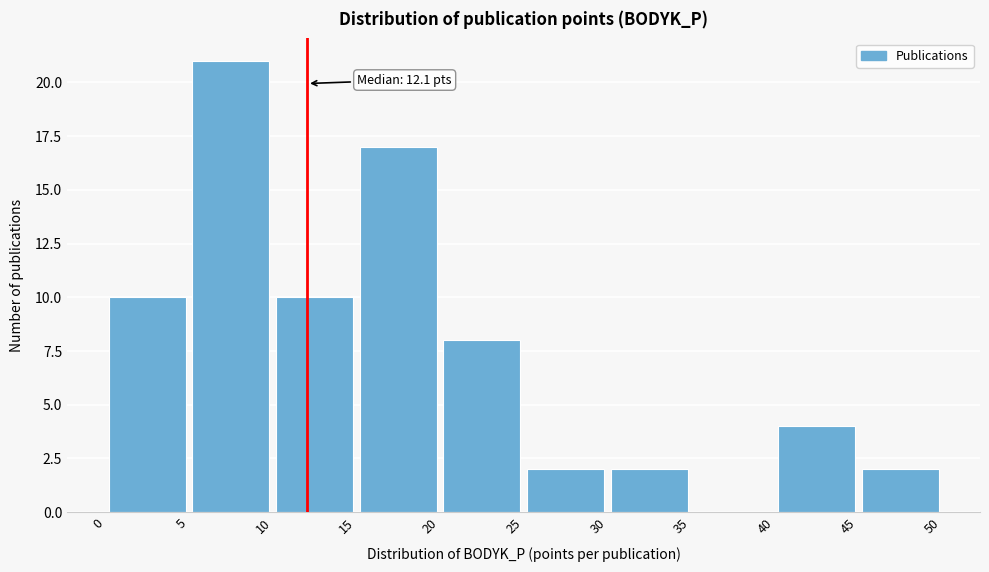

Which range on the x-axis has the tallest bar?

5 to 10